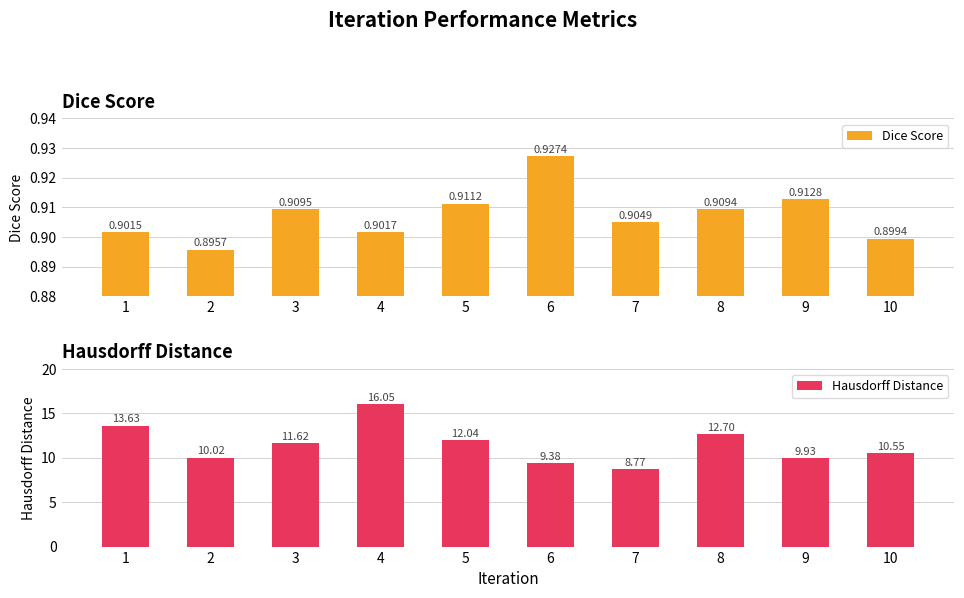

What is the difference between the maximum and second lowest values in the Hausdorff Distance series?

6.7